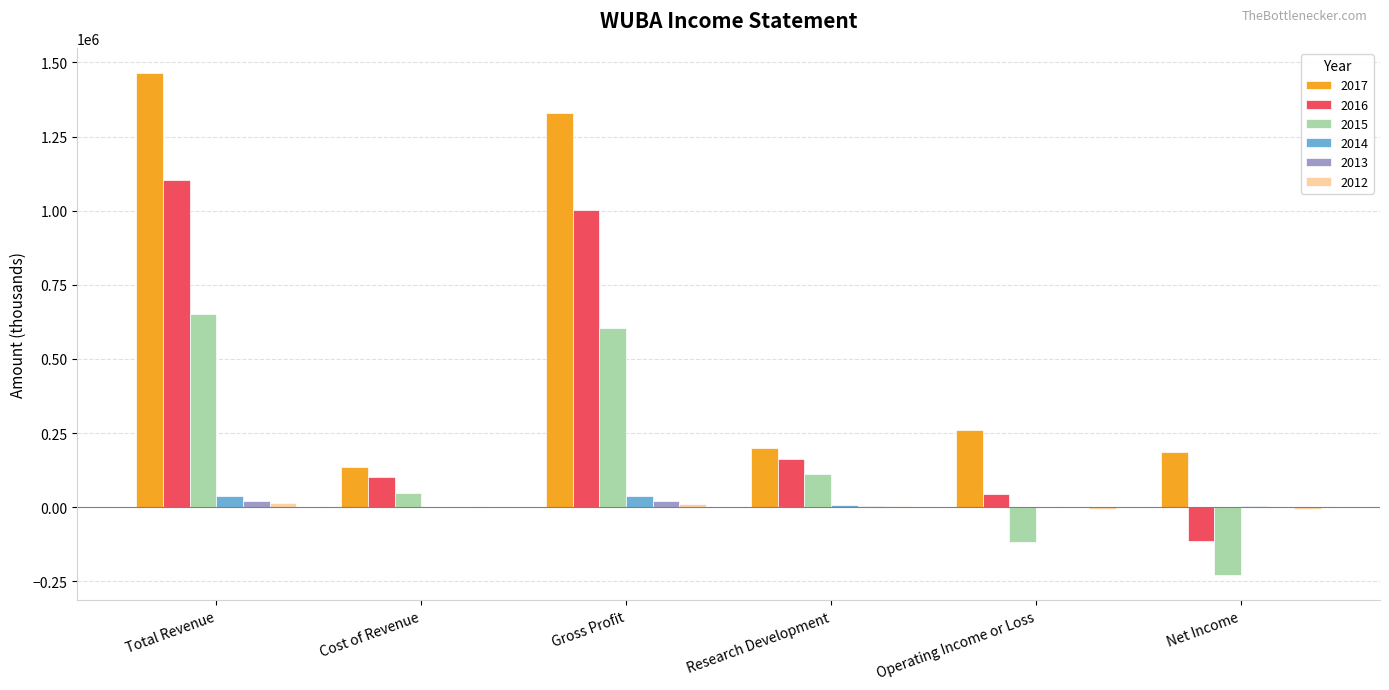

Is it true that 2017 equals 2520103 at Total Revenue?

False